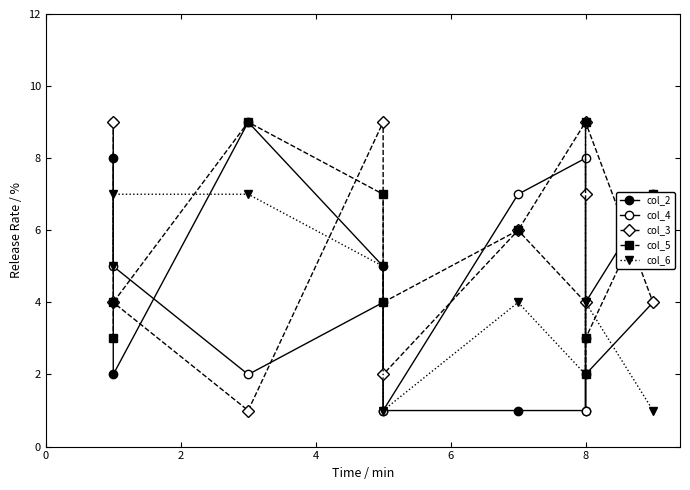

What is the greatest value displayed?

9